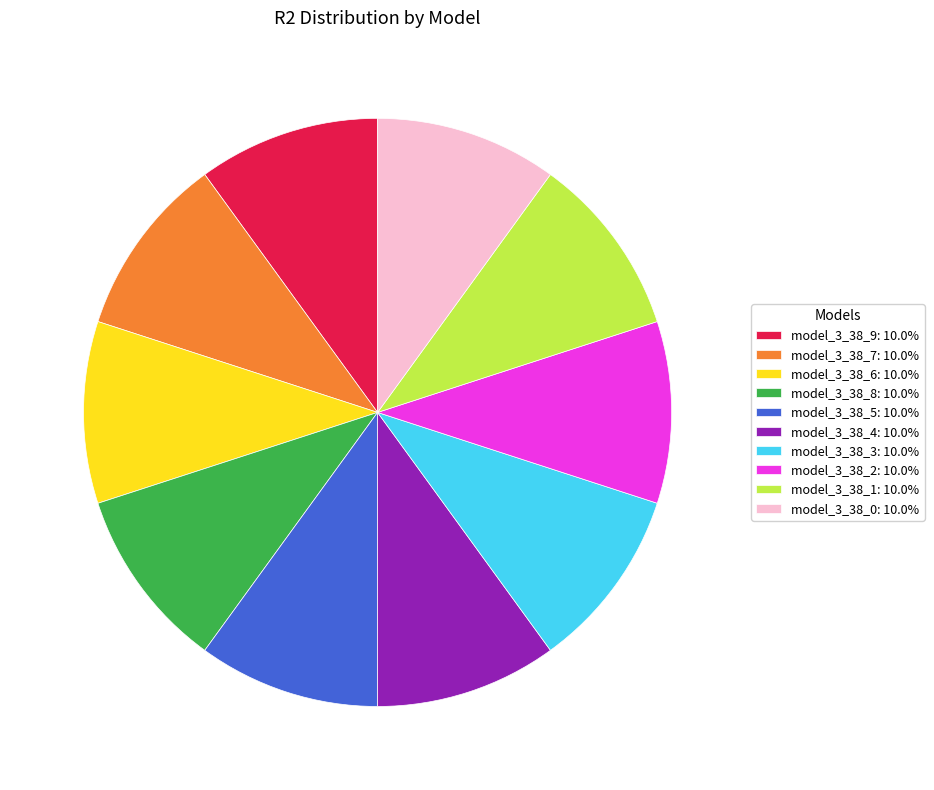

Is the sum of model_3_38_5: 10.0% and model_3_38_6: 10.0% greater than half?

No